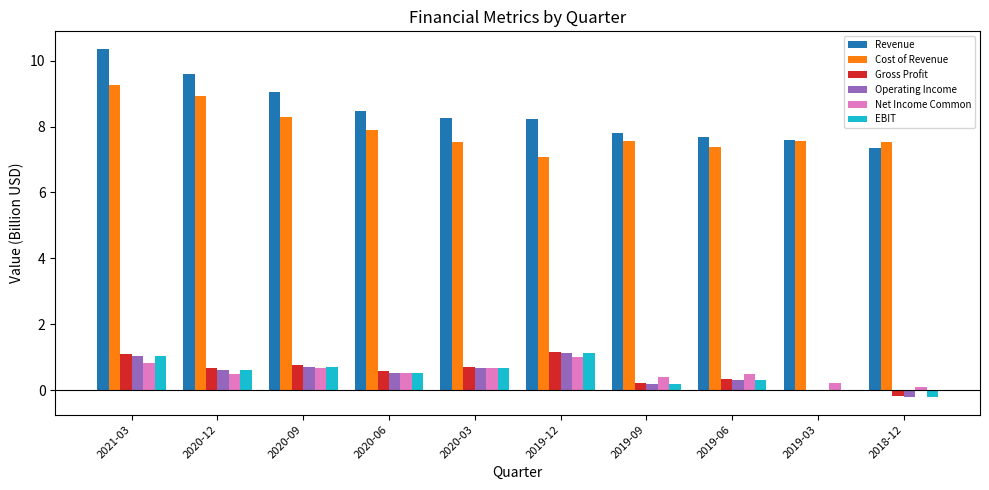

Which series has the largest total across all categories?

Revenue